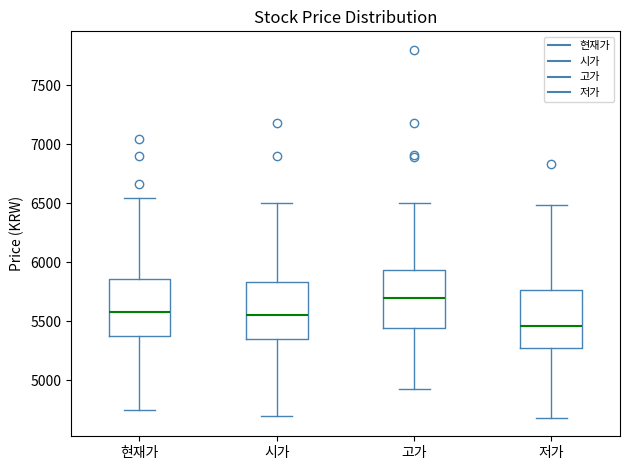

Where does the lower whisker of the box for 현재가 end on the y-axis? The values are not printed on the chart, so give them approximately, as read against the axis.

4750